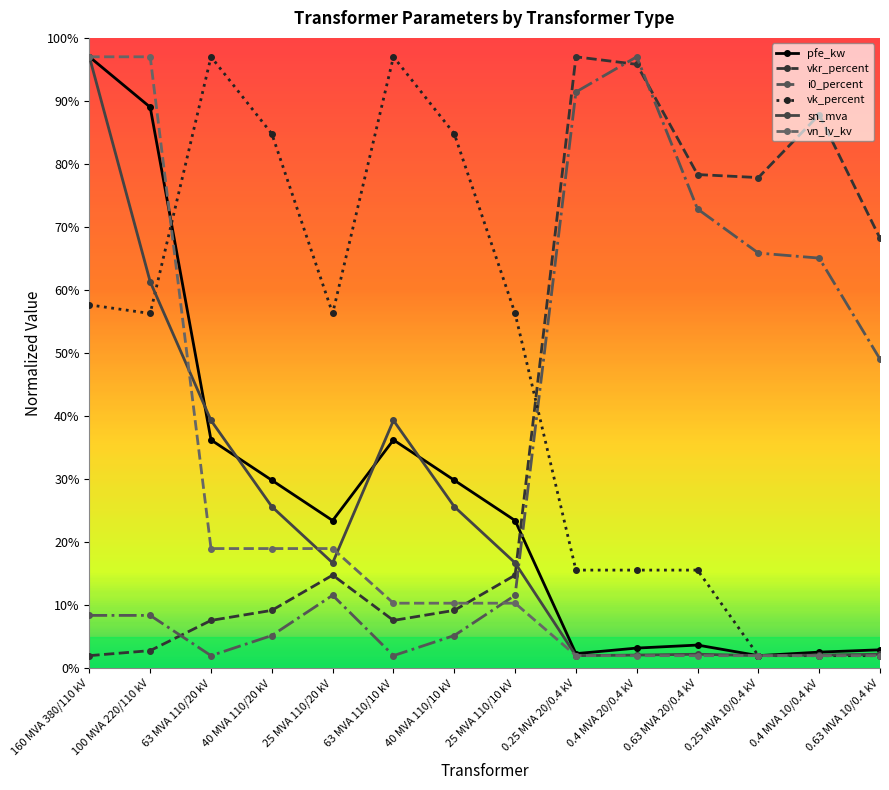

Which series ends up on top after the final intersection of sn_mva and vkr_percent?

vkr_percent